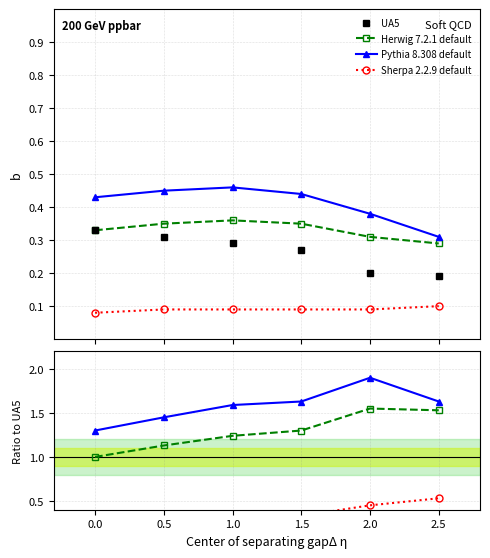

Between 0.0 and 1.5, which series saw the biggest shift?

Pythia 8.308 default